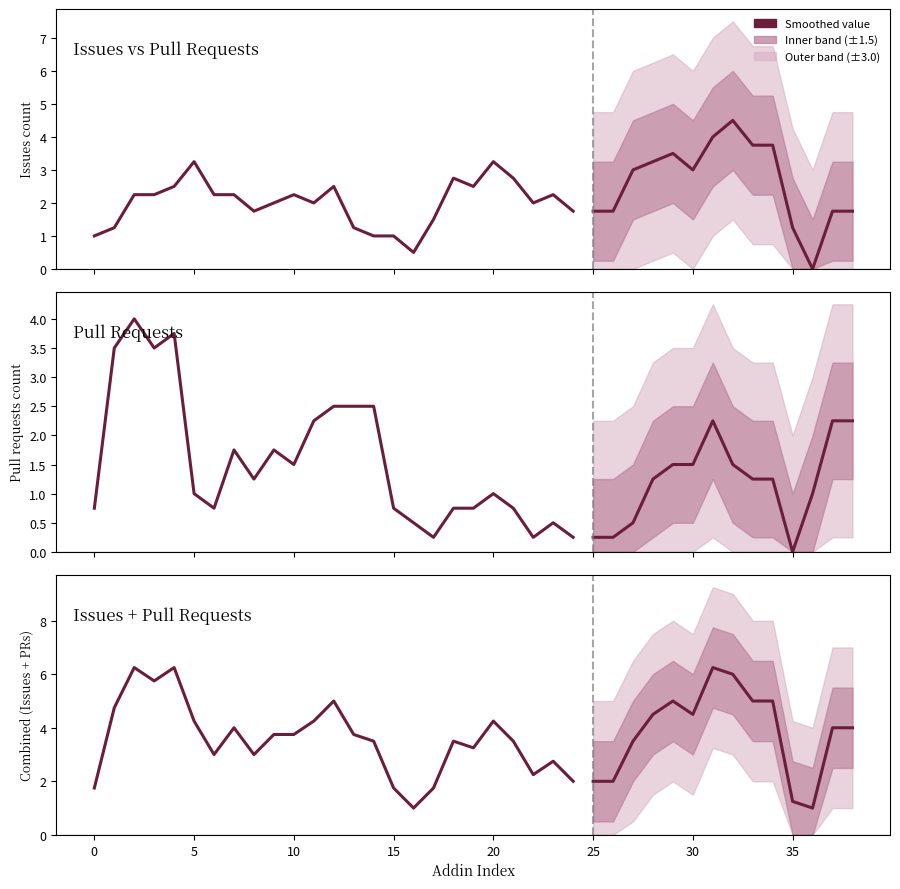

Which series changed the most between 5 and 23?

Pull requests count